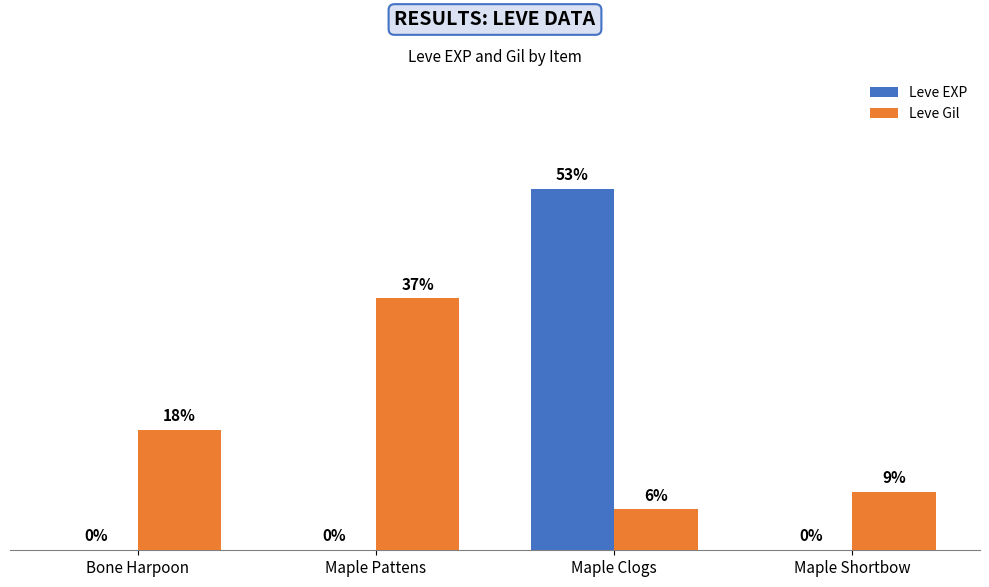

What is the smallest value displayed?

0.1